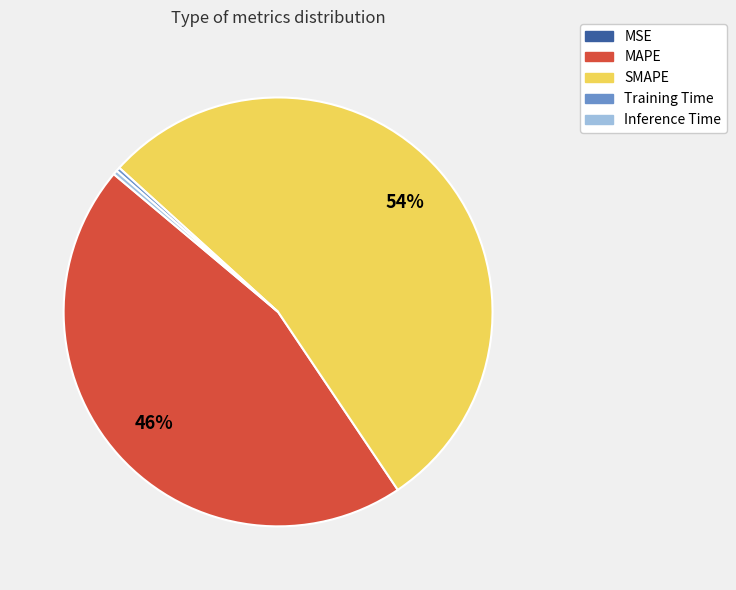

The MAPE slice represents 46% of the pie. True or false?

True